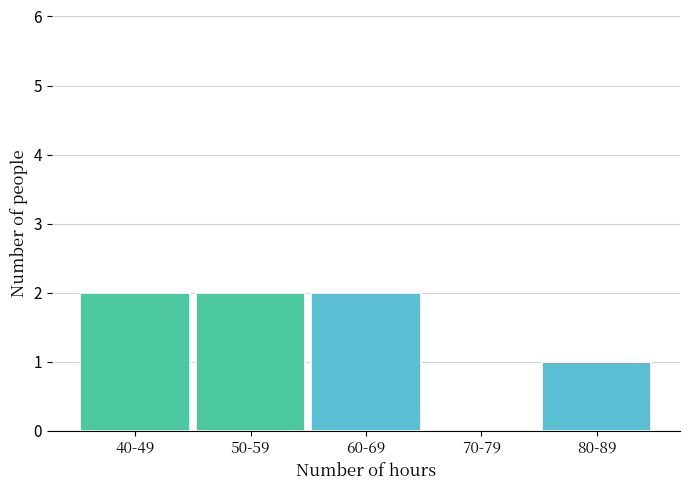

Reading left to right, extract all data points from this chart.

40-49=2	50-59=2	60-69=2	70-79=0	80-89=1